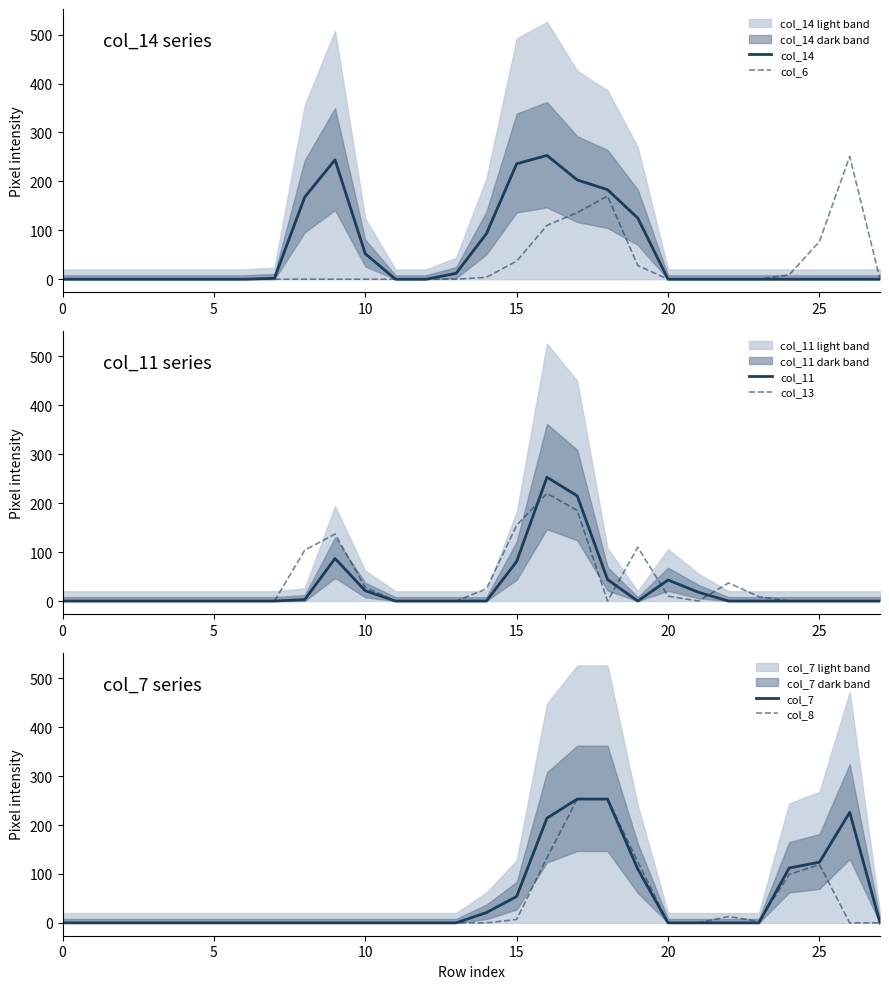

The col_7 series shows -177 at 0. True or false?

False